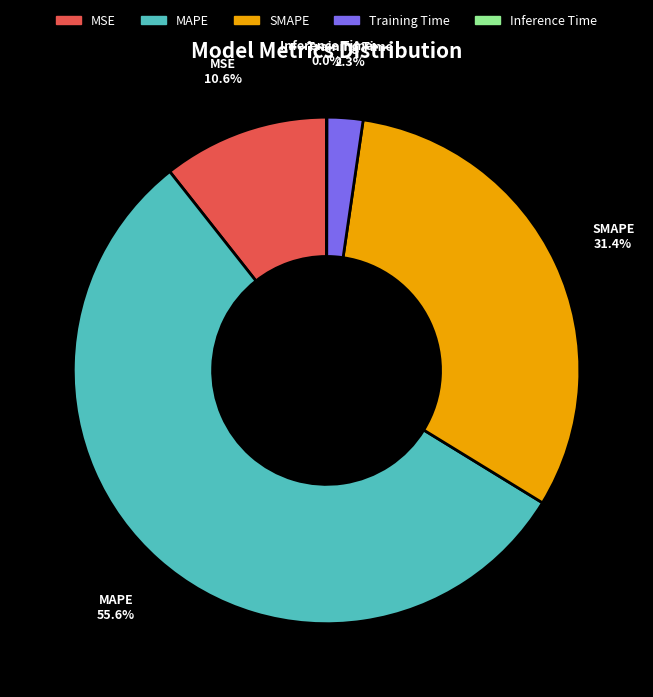

Does MAPE represent more than half of the total?

Yes